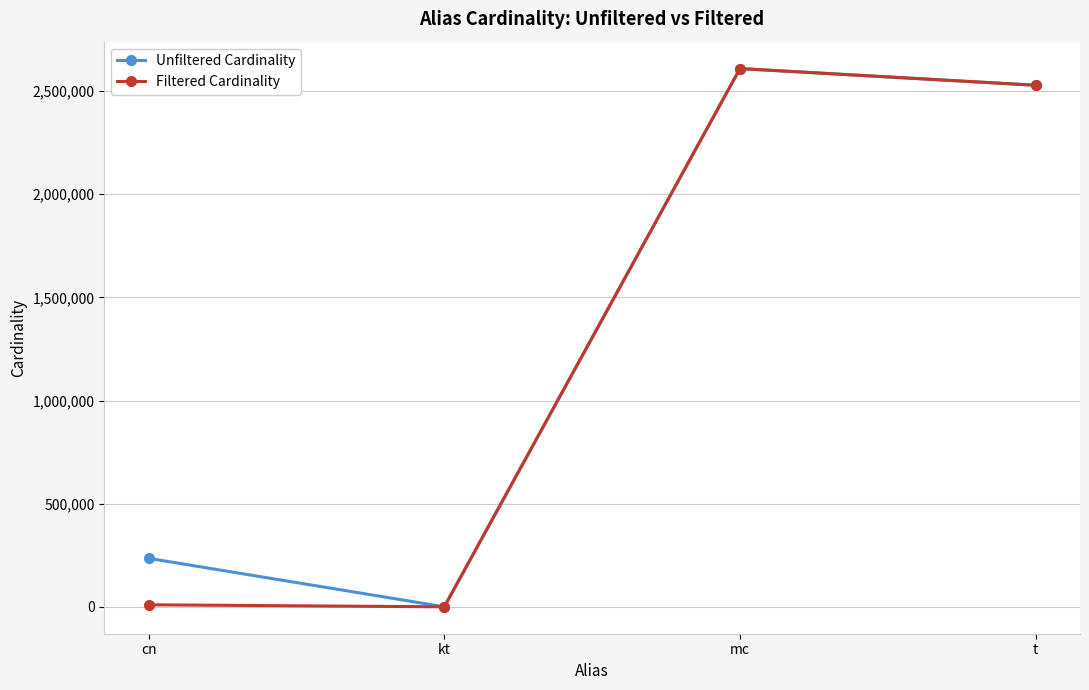

Rank the series by their average value, from highest to lowest.

Unfiltered Cardinality, Filtered Cardinality